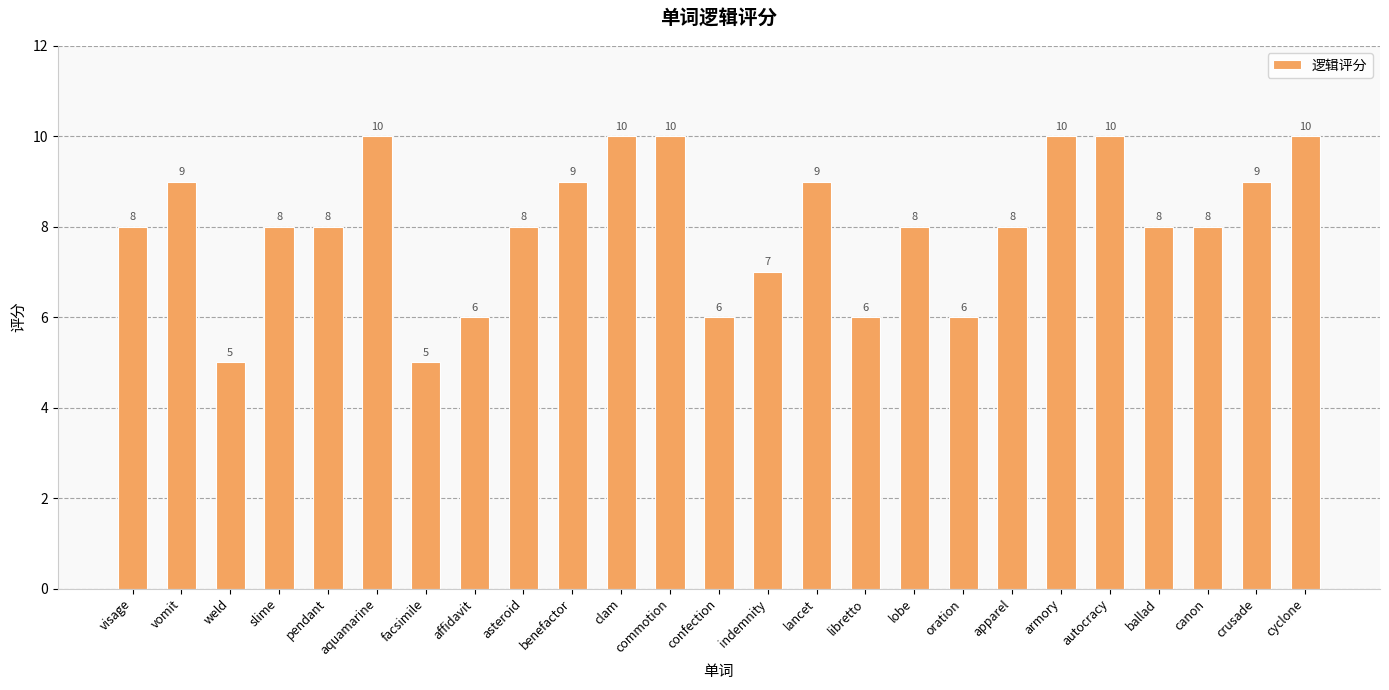

Approximately how many times larger is the value at crusade compared to canon?

1.1